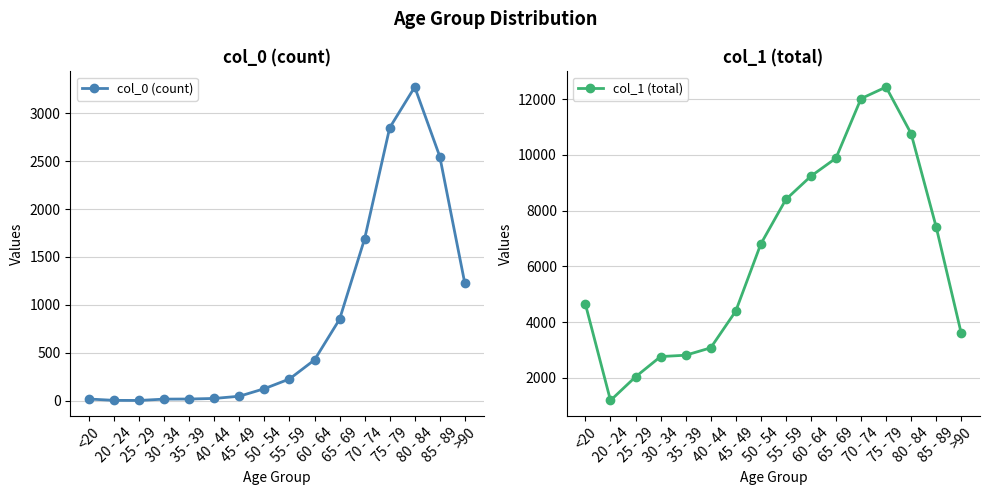

What is the difference between the second highest and second lowest values in the col_0 (count) series?

2844